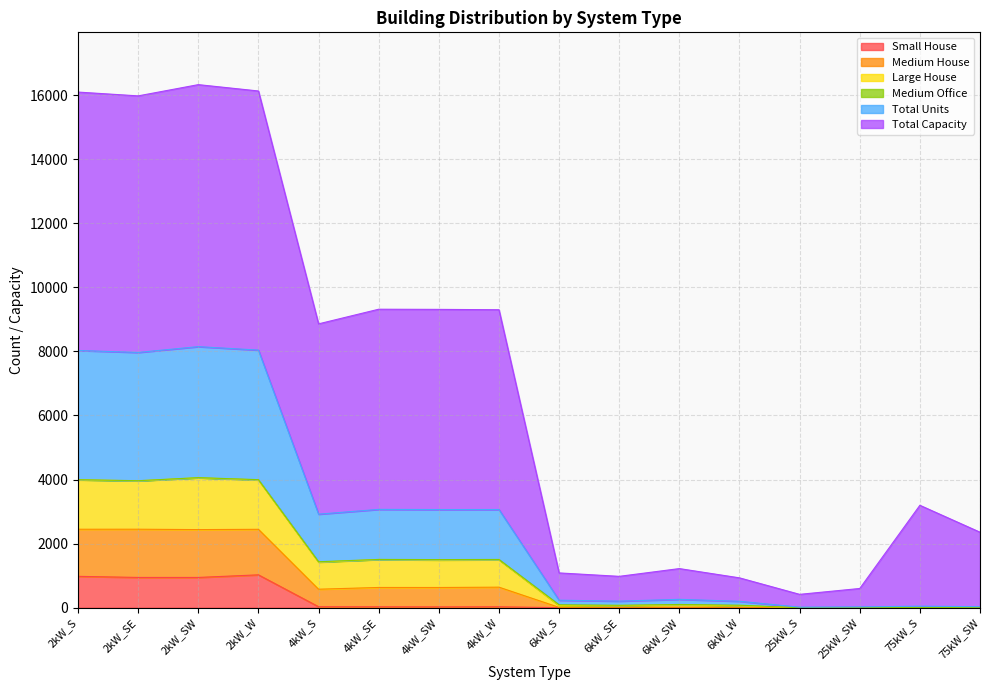

What is the difference between the second highest and second lowest values in the Small House series?

978